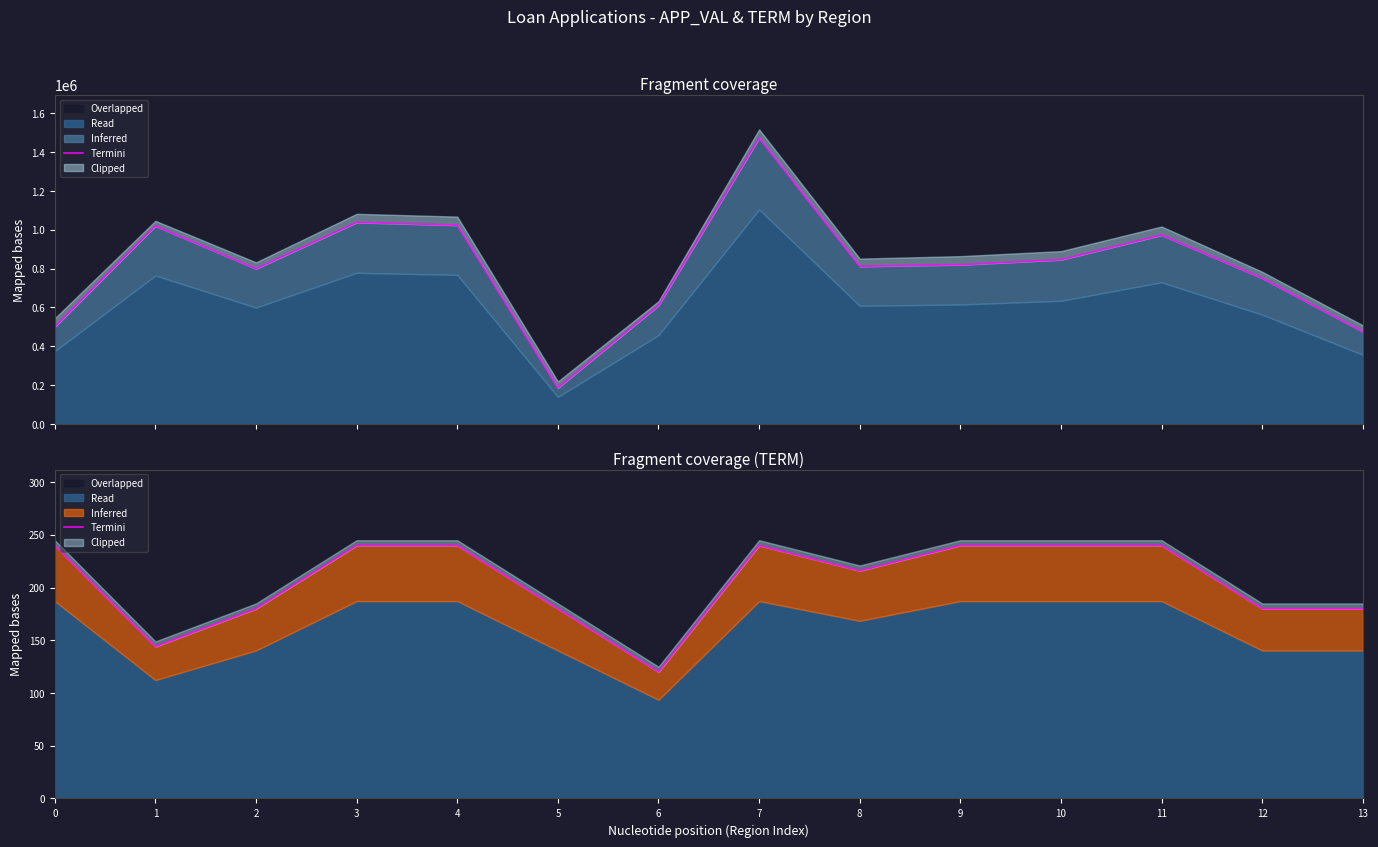

What is the sum of the values at 1 and 9?

384